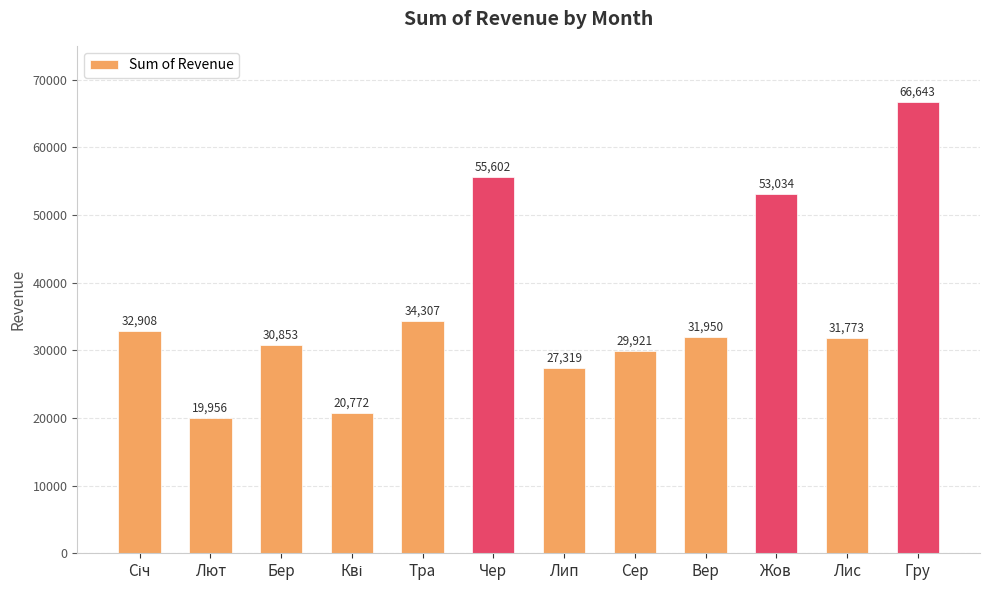

What is the sum of the values at Чер and Лис?

87375.0